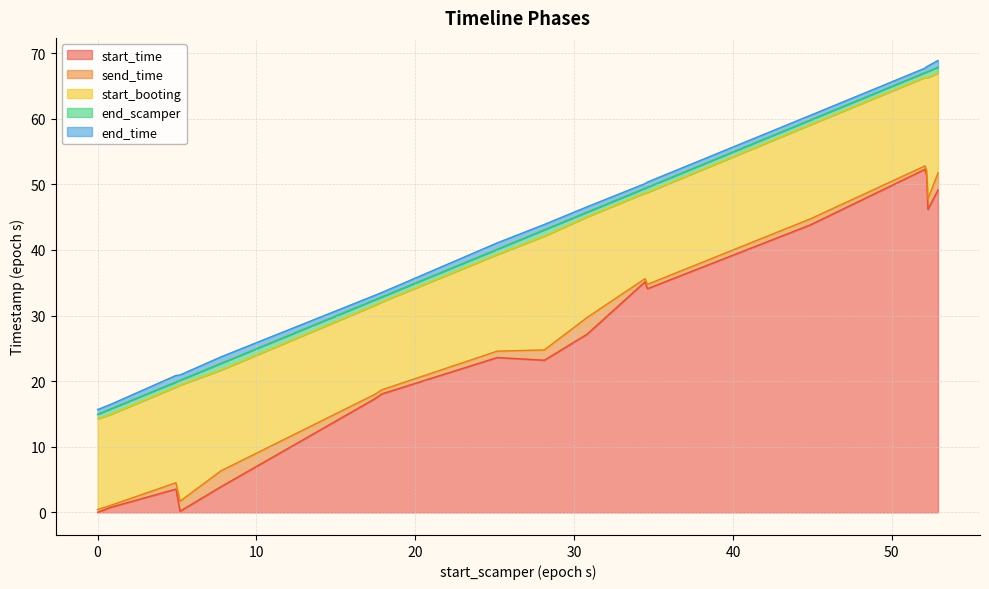

What are all the series names shown in the legend?

start_time, send_time, start_booting, end_scamper, end_time